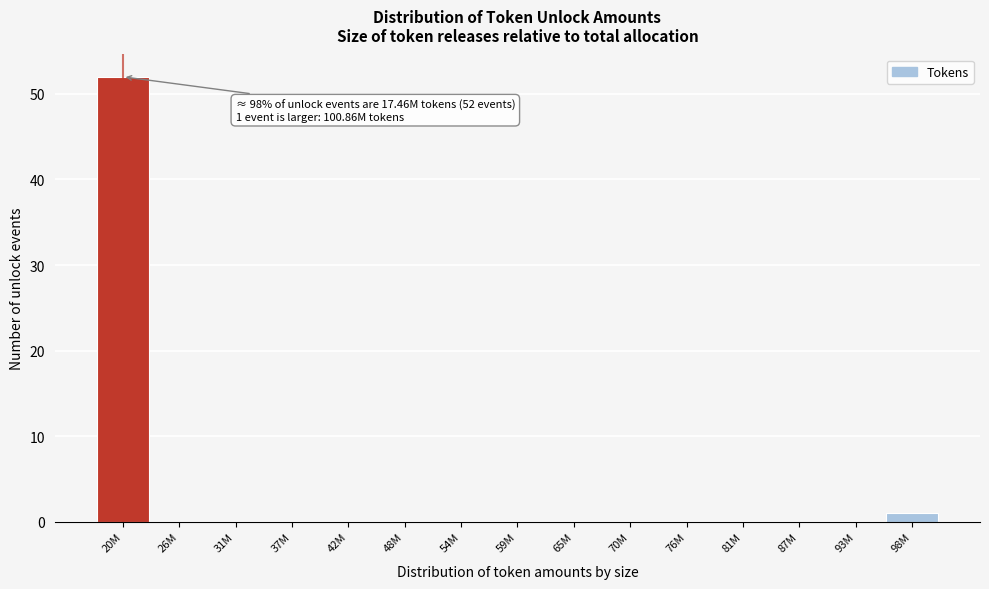

Reading left to right, transcribe all the data shown in this chart.

20M=52	26M=0	31M=0	37M=0	42M=0	48M=0	54M=0	59M=0	65M=0	70M=0	76M=0	81M=0	87M=0	93M=0	98M=1